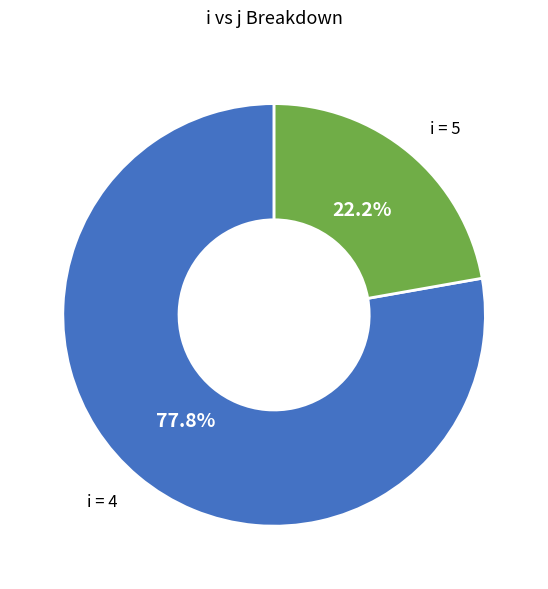

What is the total percentage of i = 5 and i = 4?

100.0%